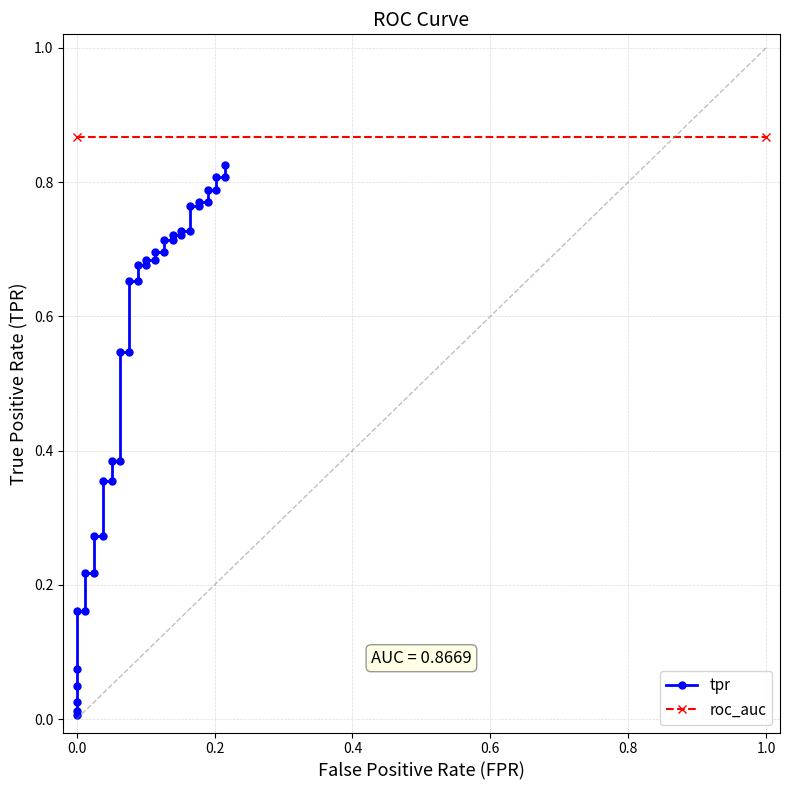

What is the sum of all values?

20.9